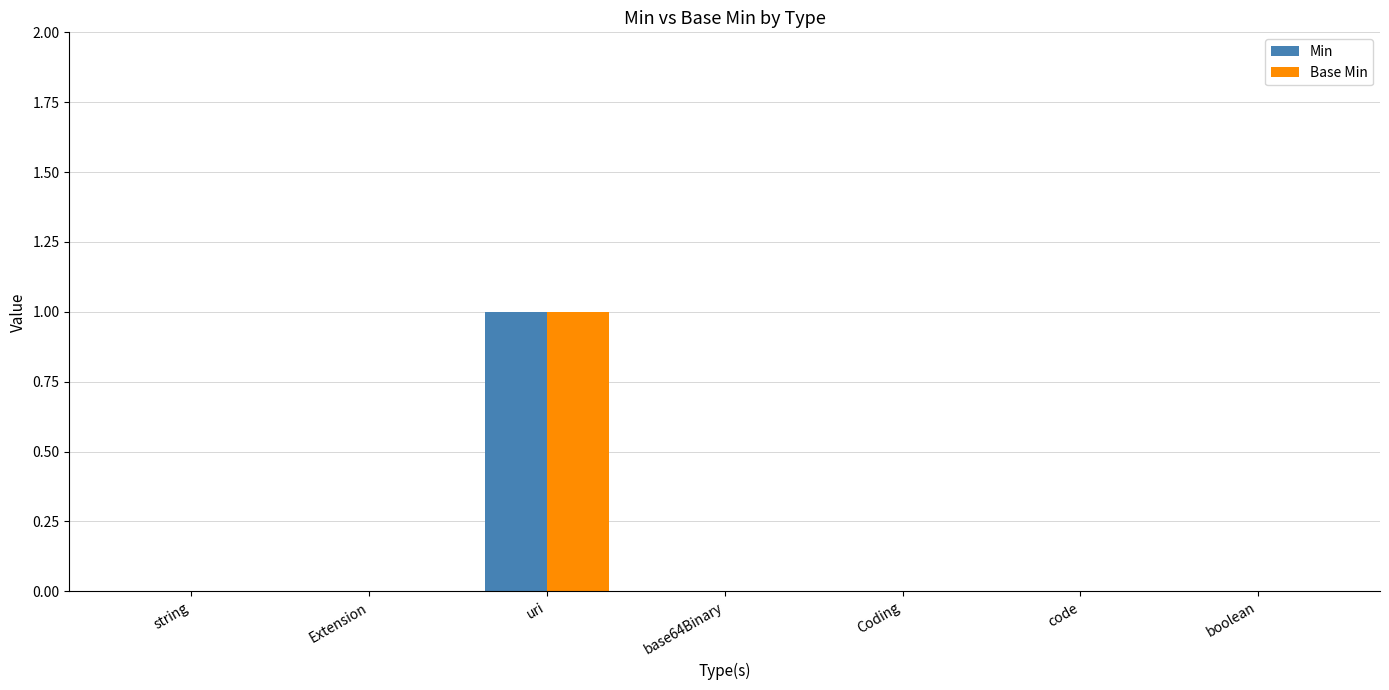

The Base Min series shows 0 at boolean. True or false?

True